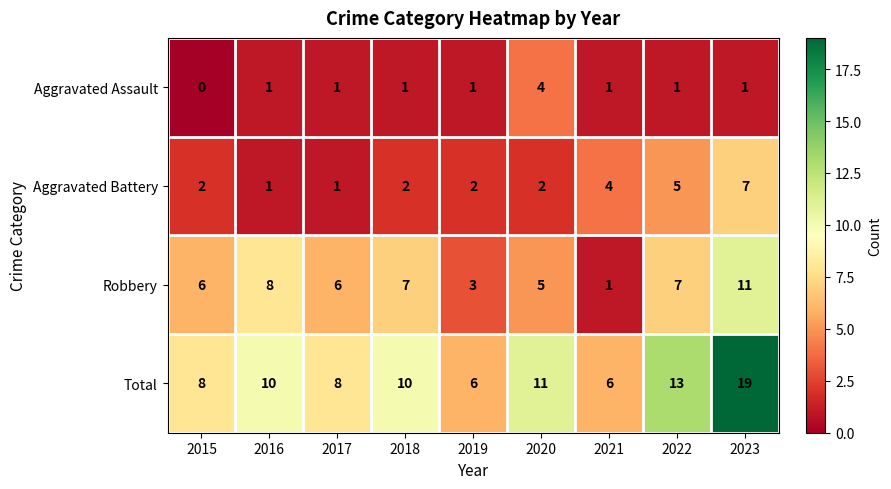

Which category has the lowest value across all series?

2015